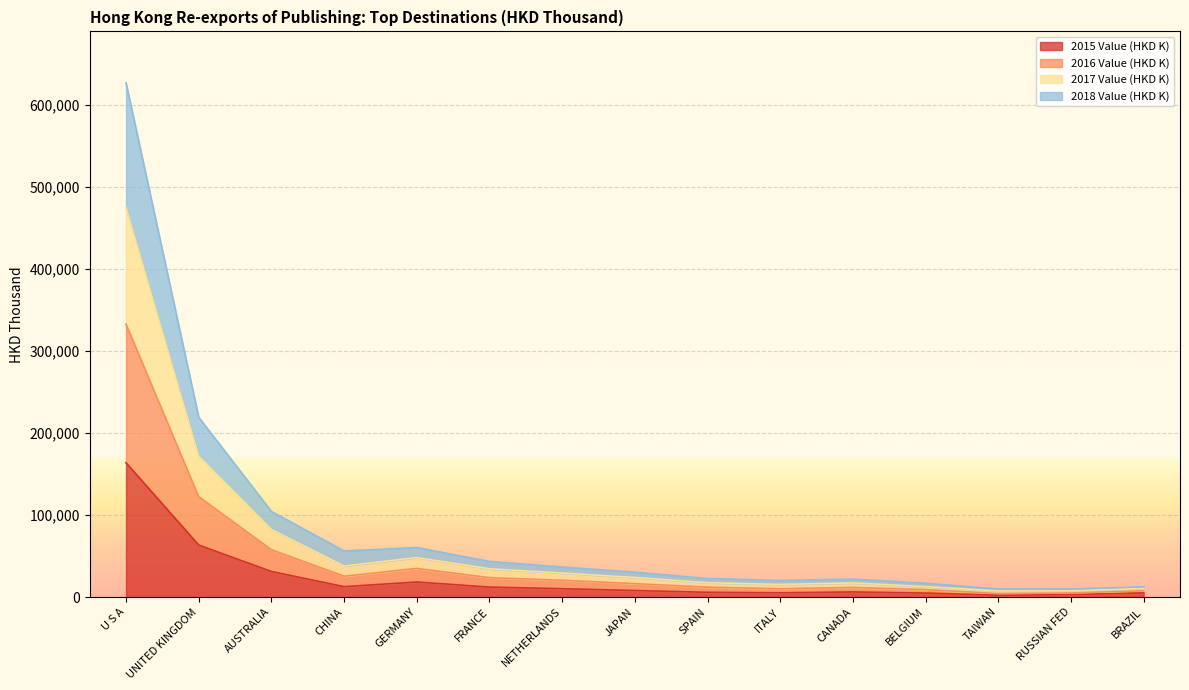

At which category is the sum across all series the highest?

U S A